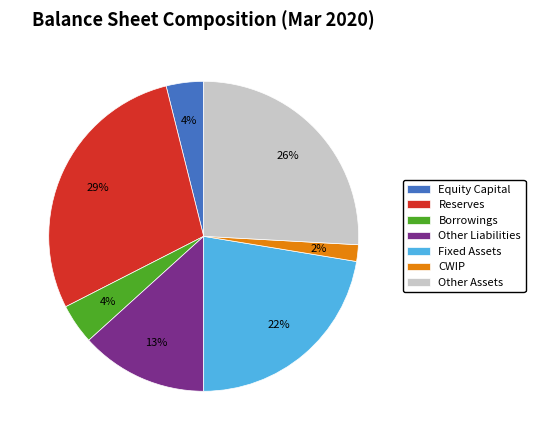

To the nearest percent, what is the combined percentage of Fixed Assets and Other Assets?

48%